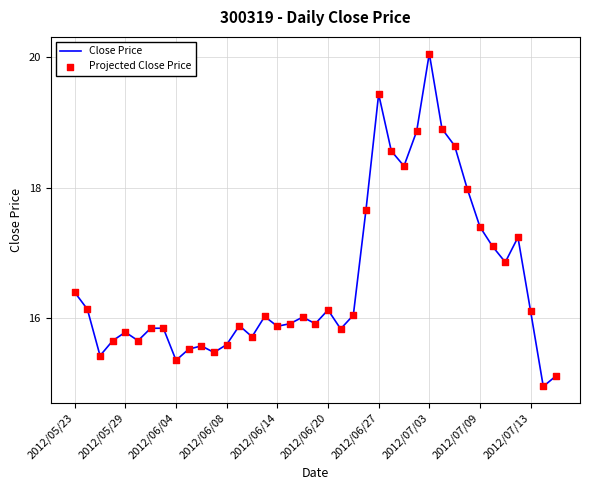

What is the minimum value shown in the chart?

15.0